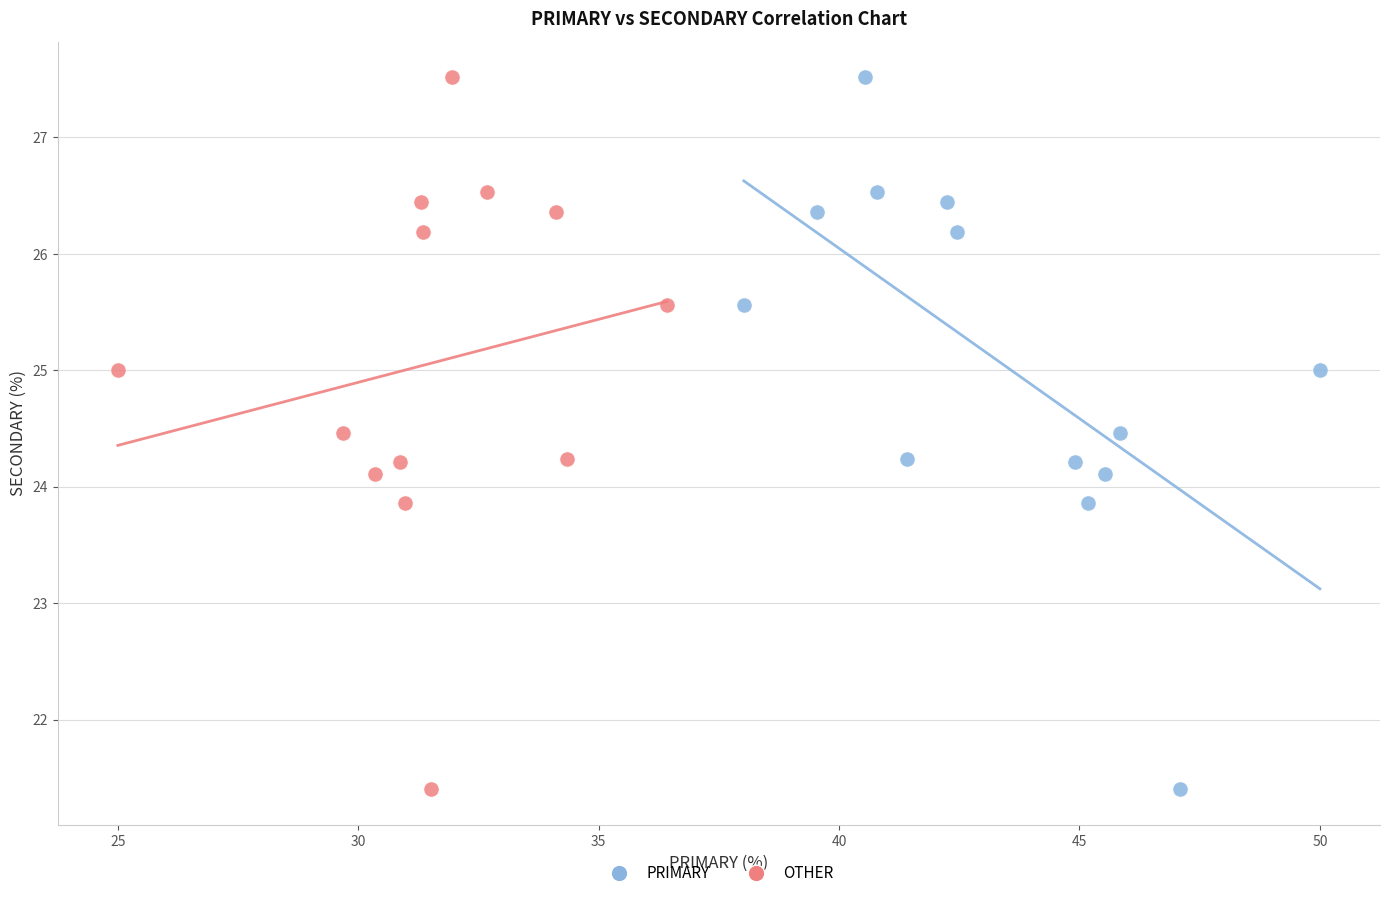

What are all the series names shown in the legend?

PRIMARY, OTHER